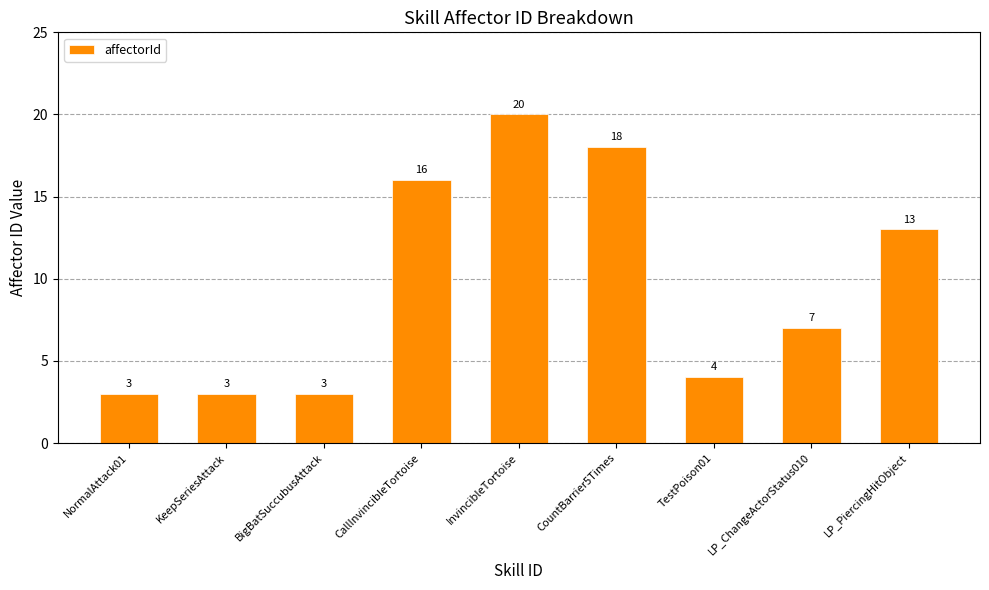

Between CountBarrier5Times and InvincibleTortoise, which is larger?

InvincibleTortoise